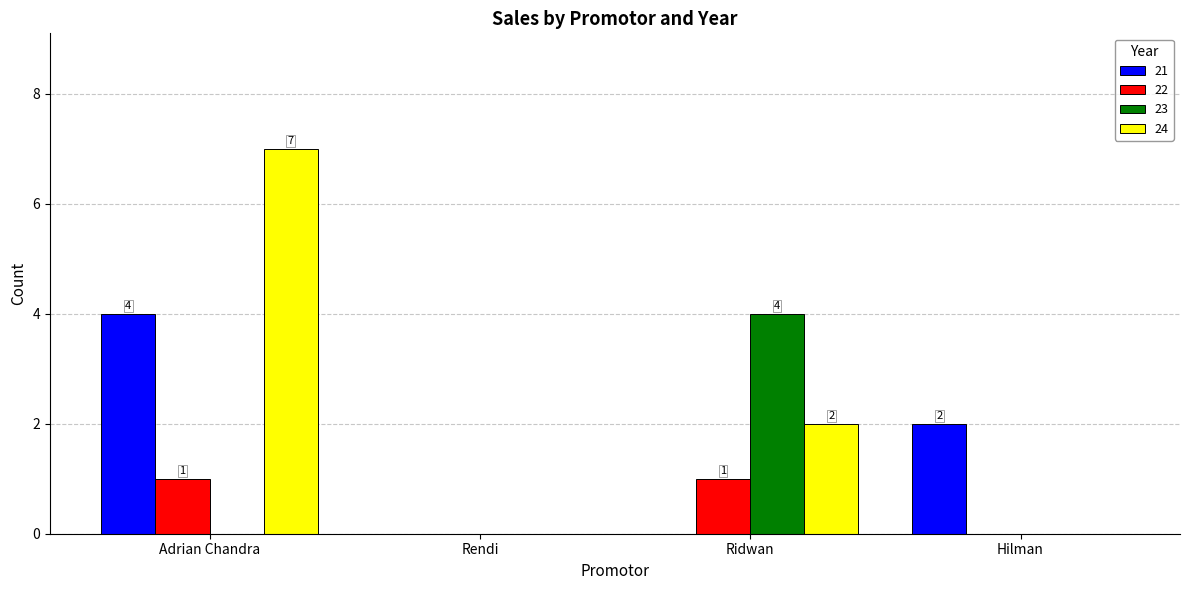

Reading left to right, extract all data points from this chart.

21: 4	0	0	2
22: 1	0	1	0
23: 0	0	4	0
24: 7	0	2	0